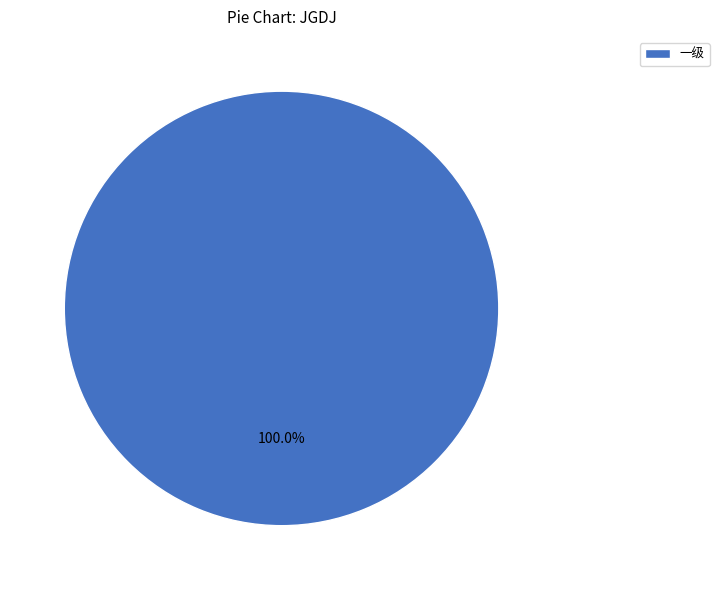

What is the majority slice?

一级